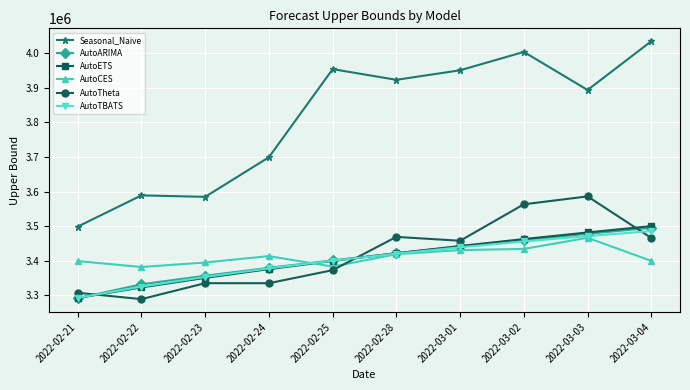

What is the value of the AutoARIMA point at the 10th from the left?

3495066.9